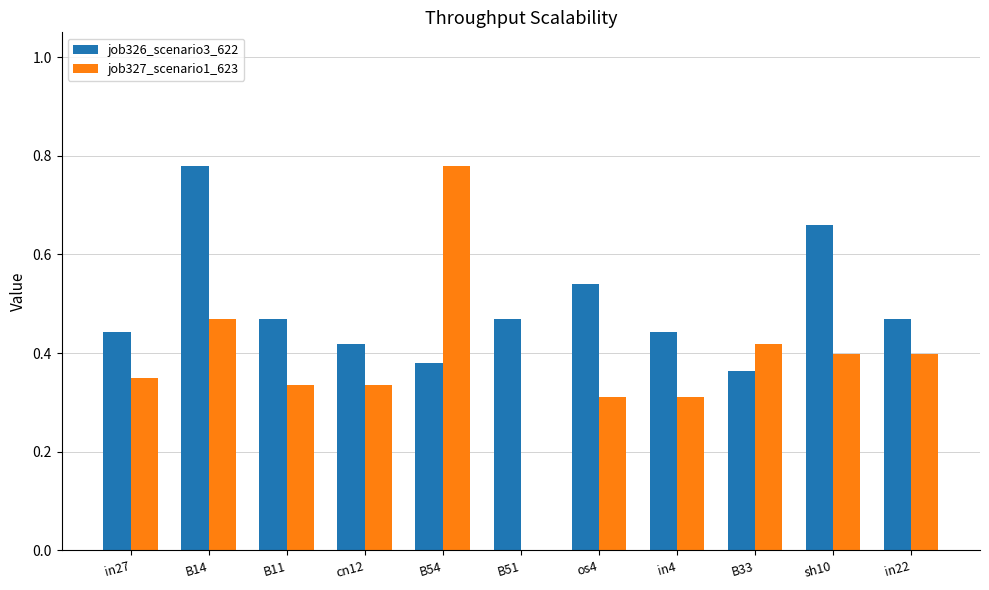

At which category is the sum across all series the highest?

B14